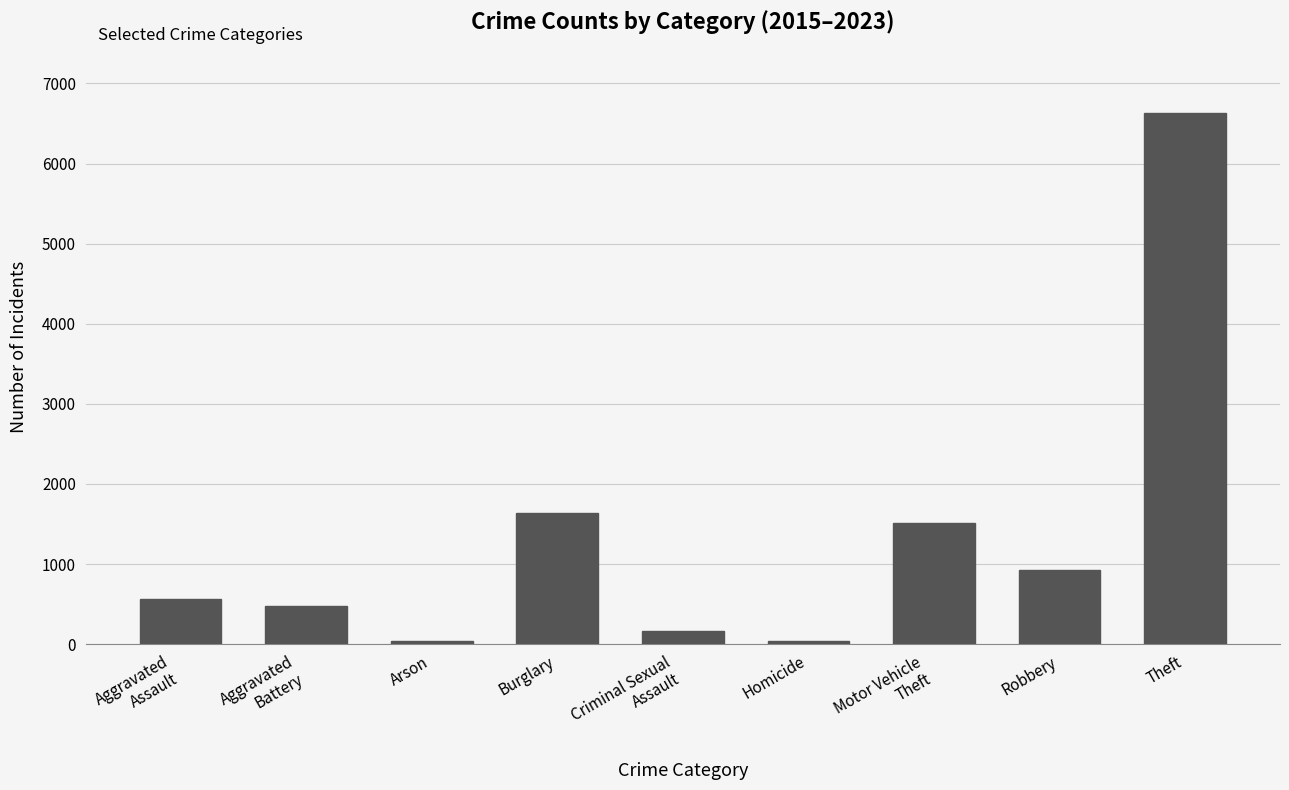

What is the change in value from Criminal Sexual
Assault to Homicide?

-128